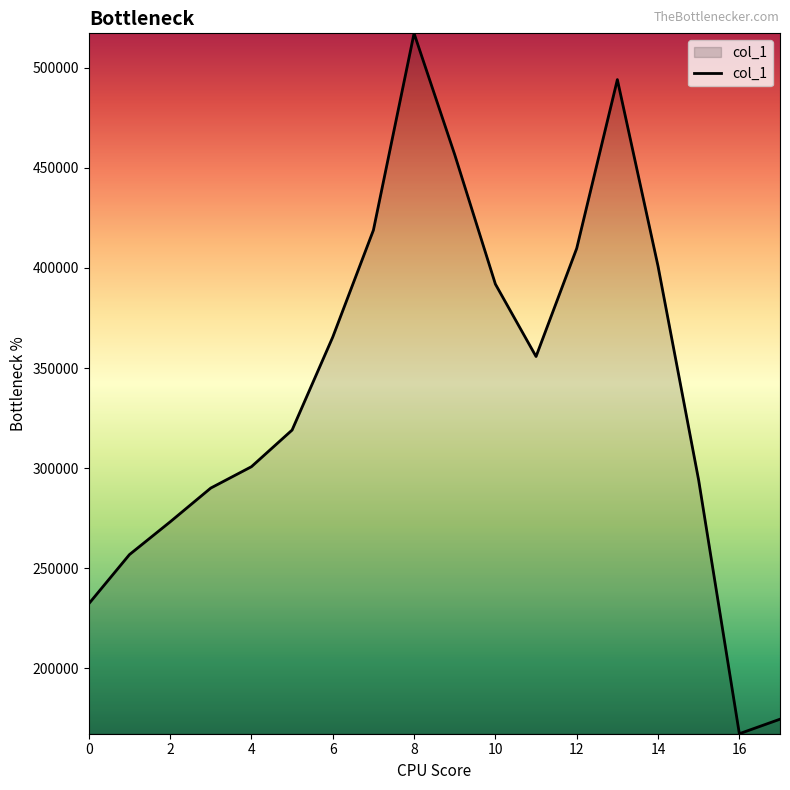

What is the greatest value displayed?

517312